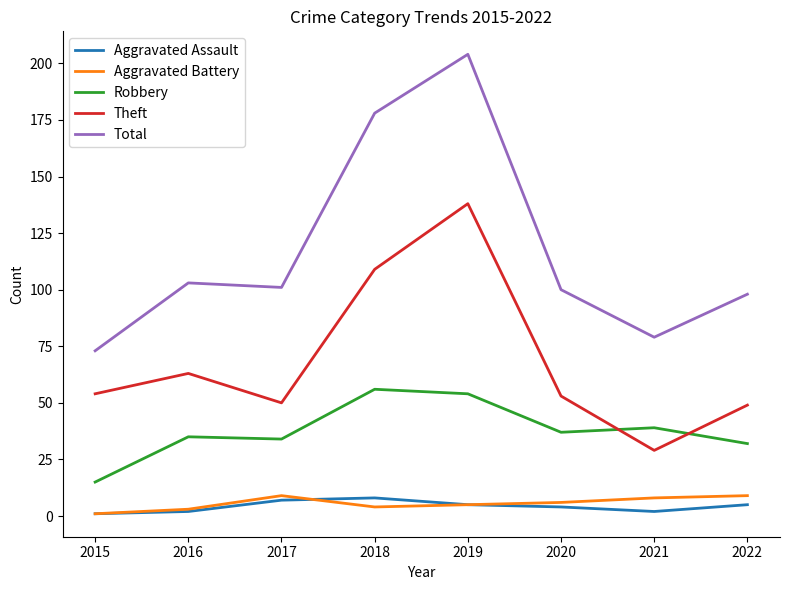

What are all the series names shown in the legend?

Aggravated Assault, Aggravated Battery, Robbery, Theft, Total